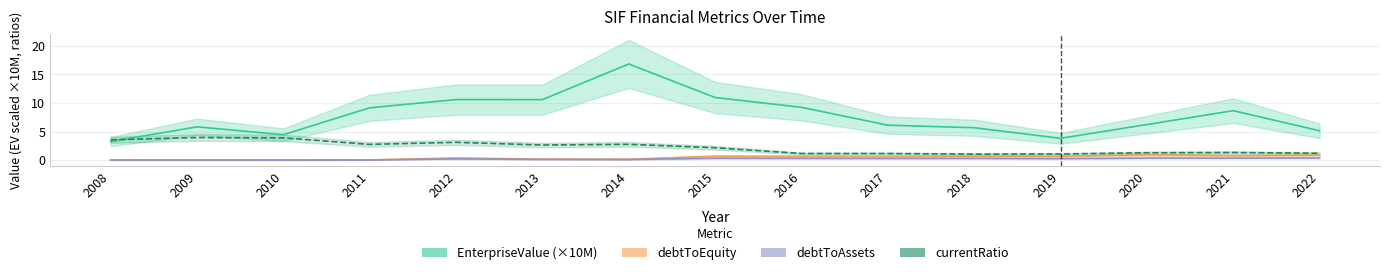

The EnterpriseValue (×10M) series shows 5.7 at 2018. True or false?

True